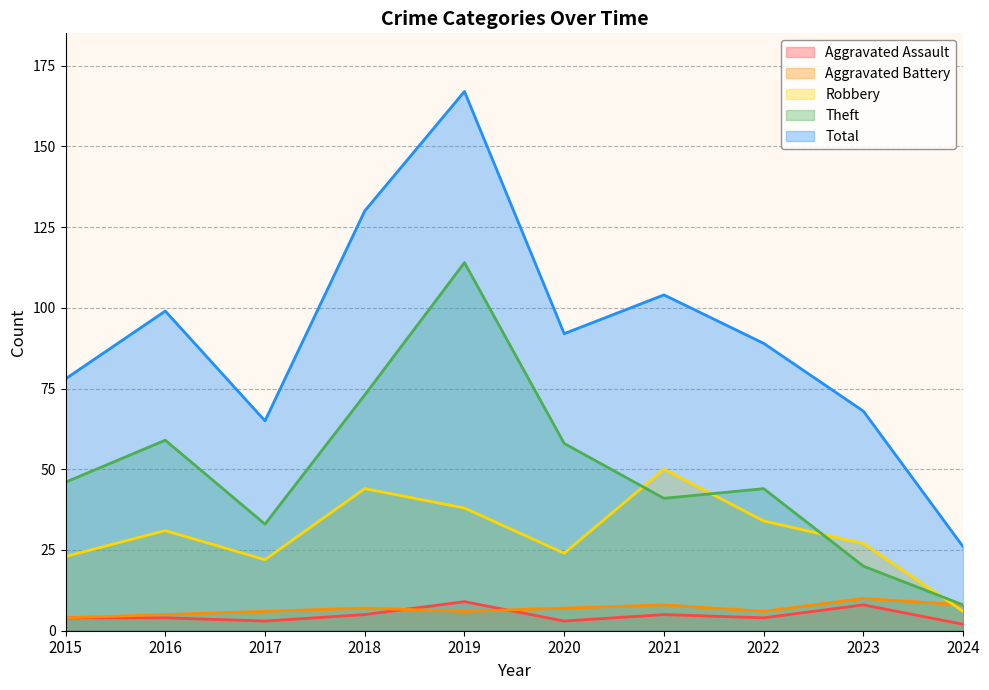

True or false: Aggravated Assault has a value of 9 at 2019.

True